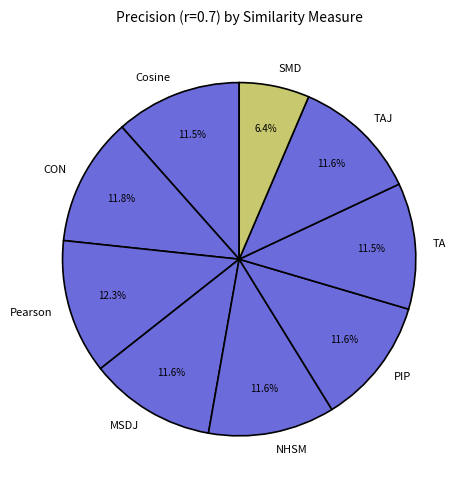

To the nearest percent, what is the combined percentage of Pearson and PIP?

24%